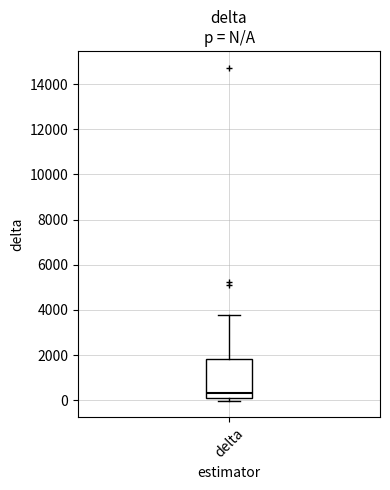

Transcribe this box plot: give where the median line is, the range the box spans, and where the two whiskers end, as read against the y-axis. The values are not printed on the chart, so give them approximately, as read against the axis.

median 400, box 0 to 1800, whiskers 0 (just below the box's lower edge) to 3800